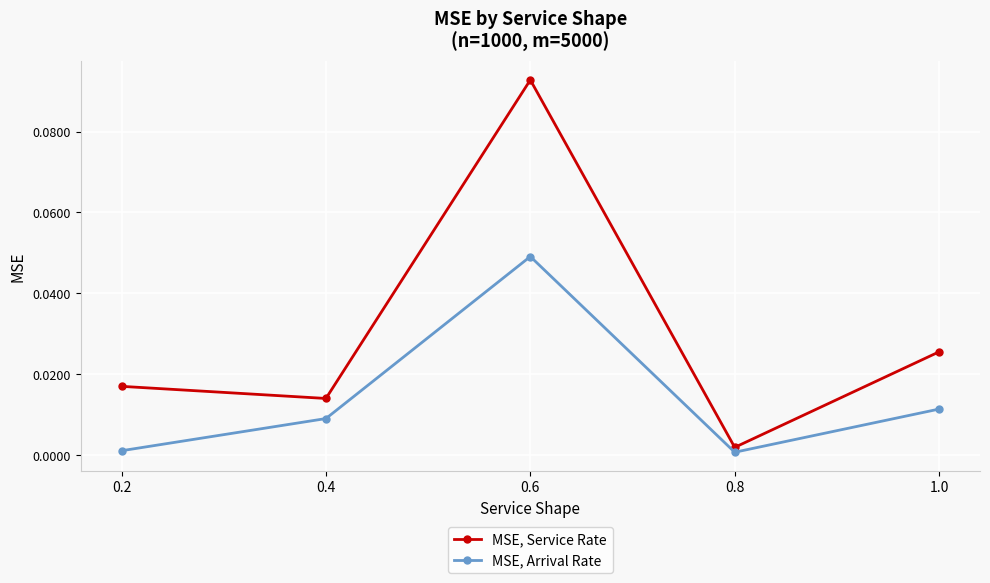

Reading left to right, list all the values displayed in this chart.

MSE, Service Rate: 0.0	0.0	0.1	0.0	0.0
MSE, Arrival Rate: 0.0	0.0	0.0	0.0	0.0